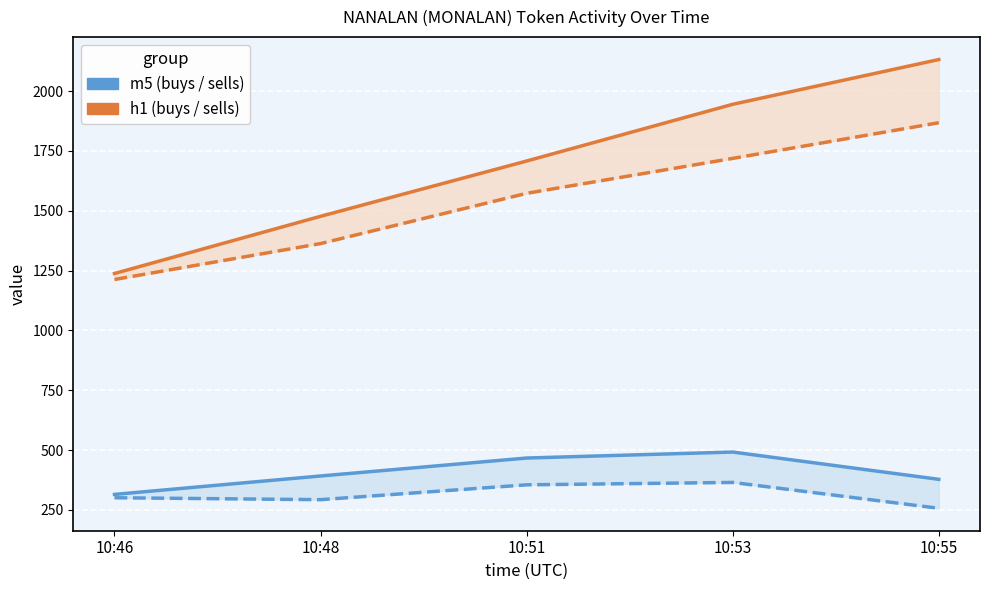

Read the token_h1_buys value at 10:55, to the nearest 10.

2130